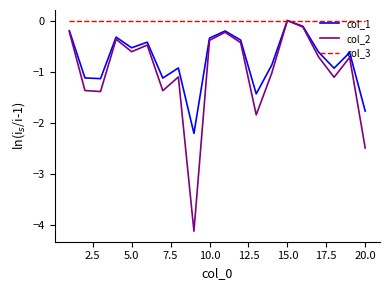

Which series has the largest range (max minus min)?

col_2